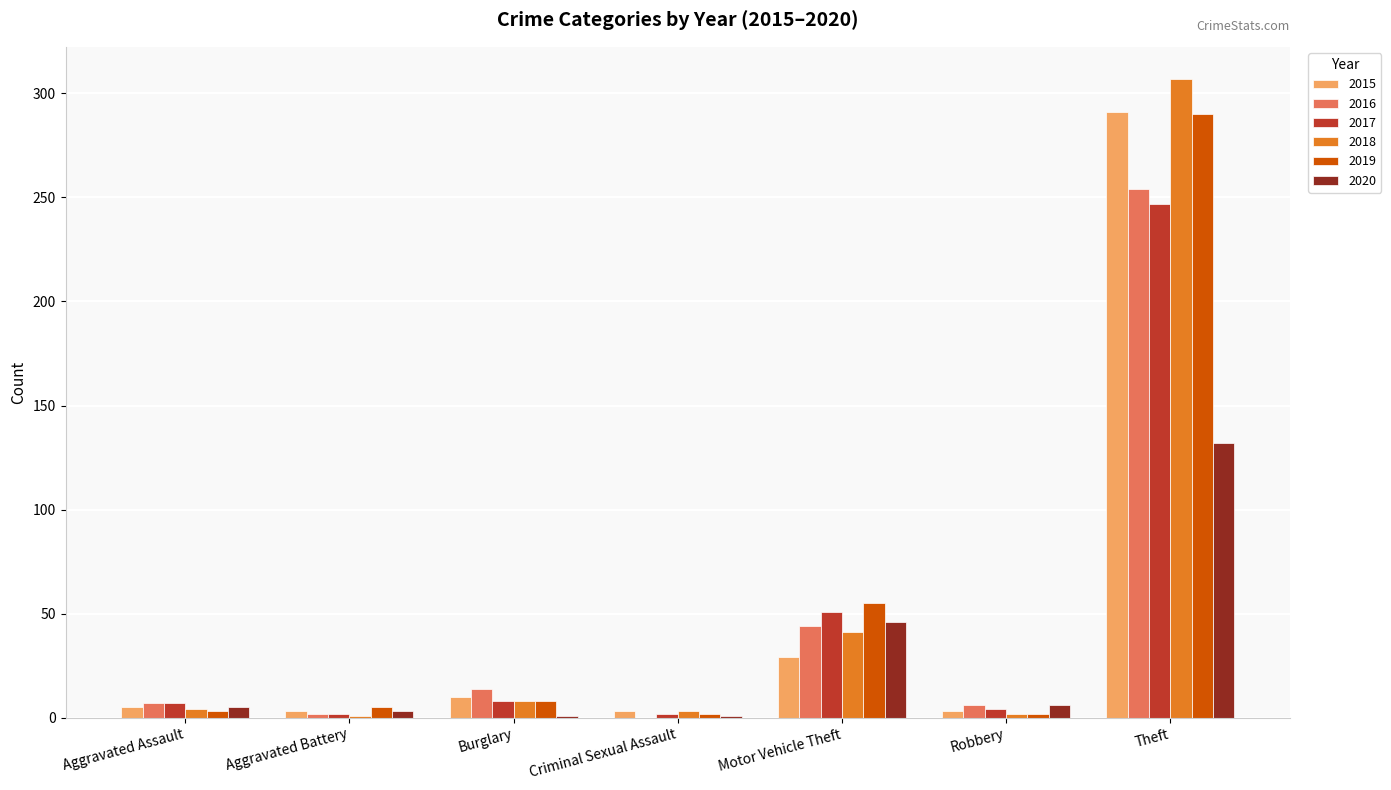

How many series are shown in this chart?

6